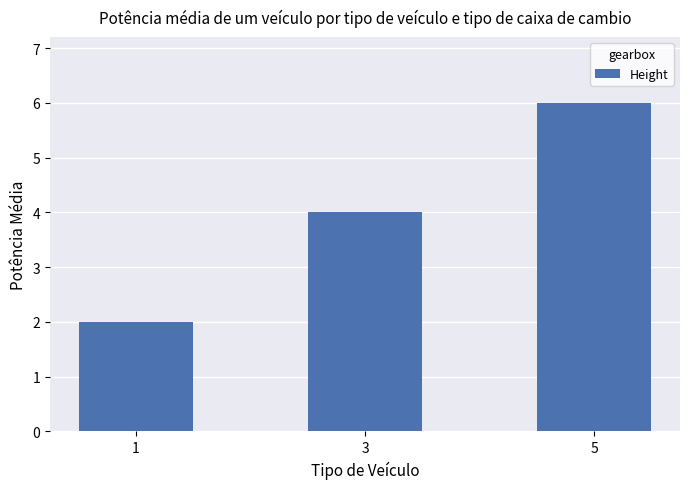

Does the chart contain any negative values?

No